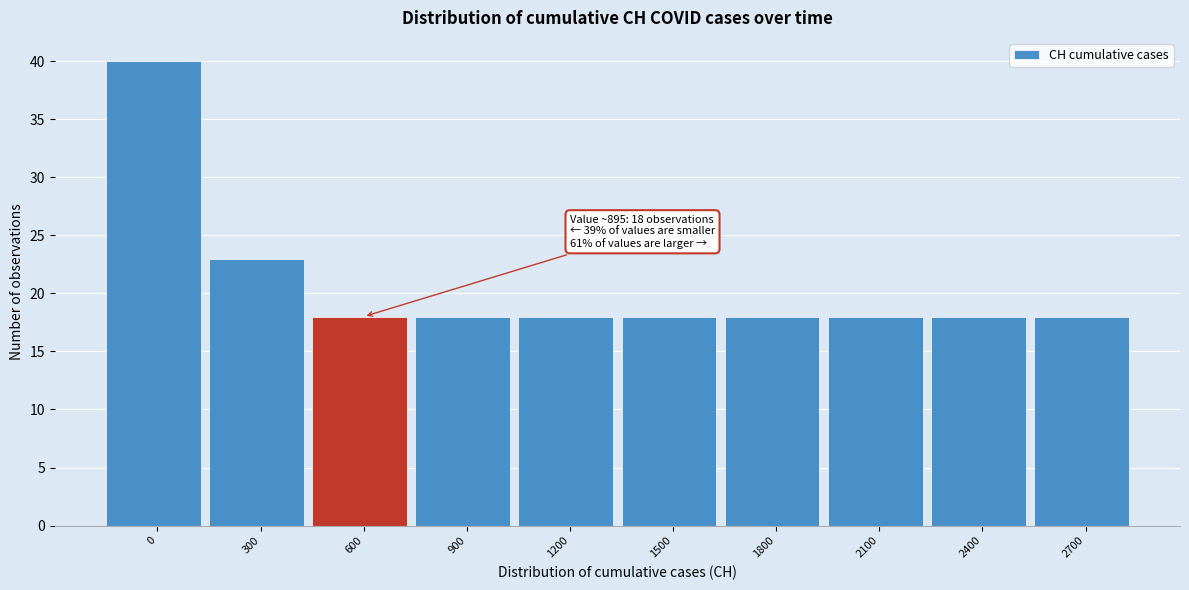

Reading right to left, extract all data points from this chart.

18	18	18	18	18	18	18	18	23	40